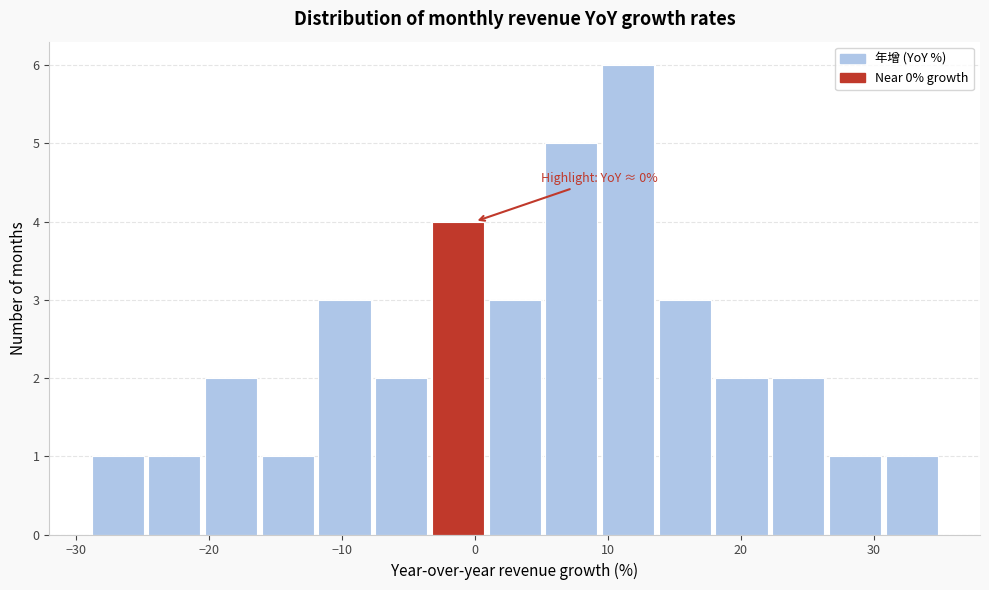

Which range on the x-axis has the tallest bar?

9 to 14